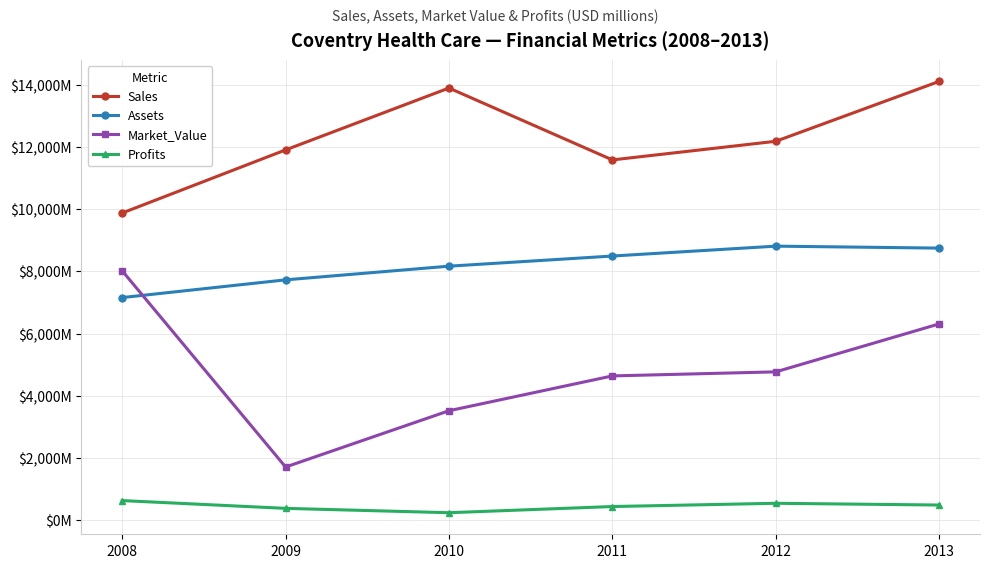

Rank the categories by Sales value from highest to lowest.

2013, 2010, 2012, 2009, 2011, 2008